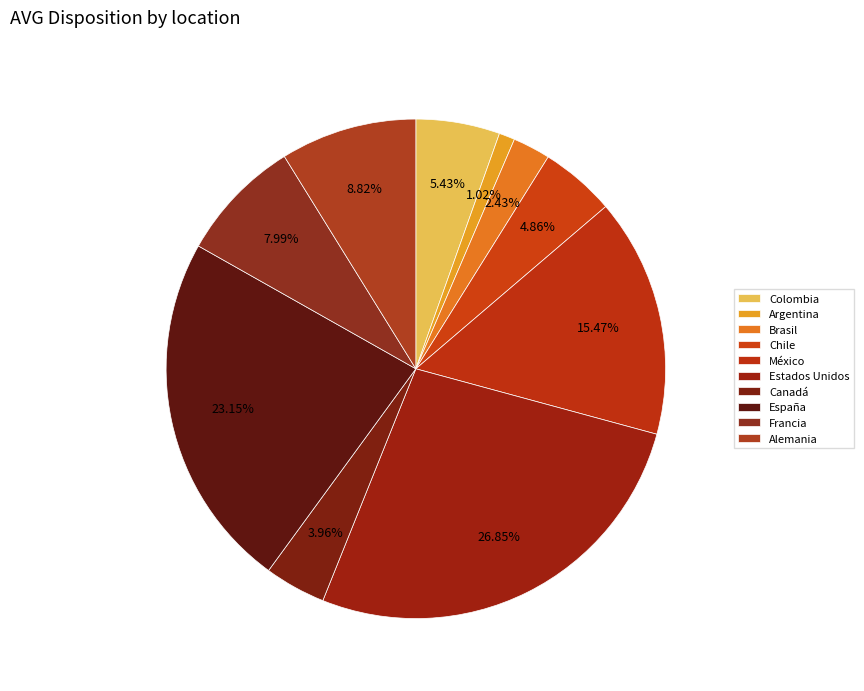

Count the number of slices in the pie.

10